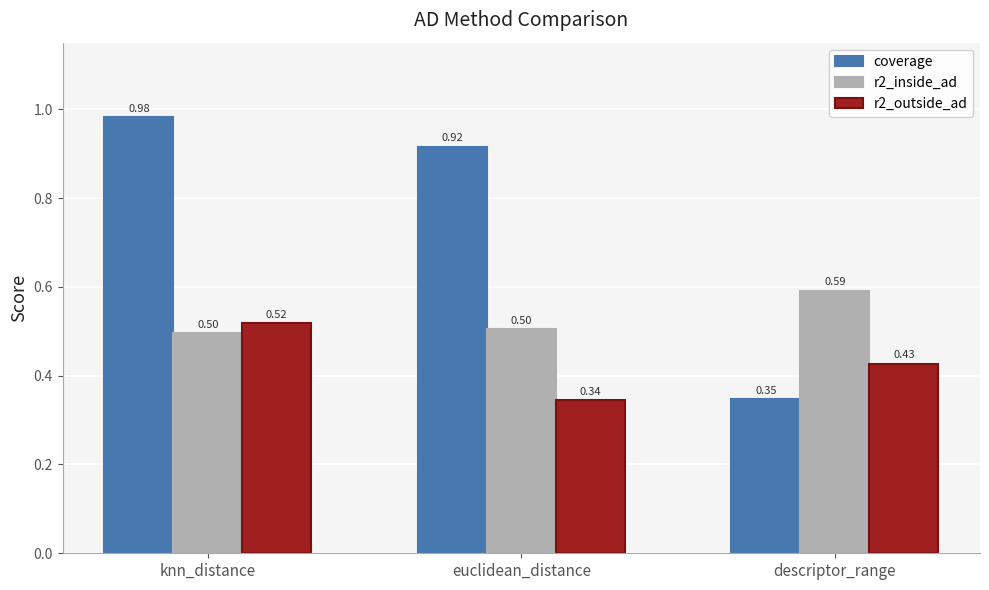

What is the sum of all r2_inside_ad values?

1.6